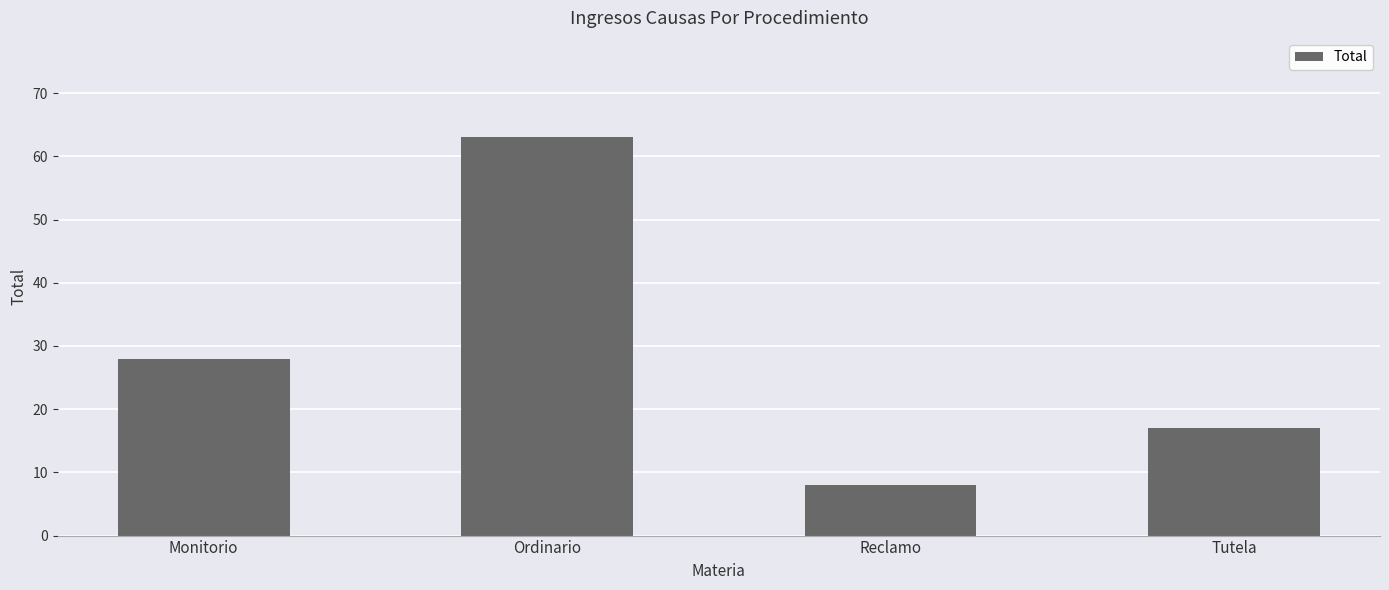

List the labels in order of value, smallest first.

Reclamo, Tutela, Monitorio, Ordinario